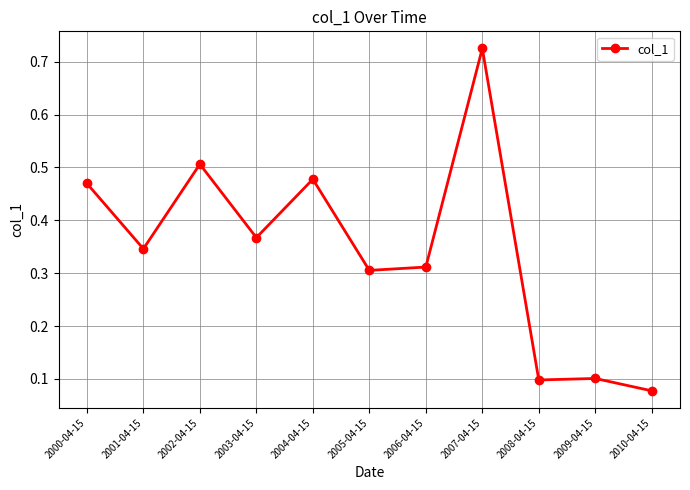

Which category has the highest value across all series?

2007-04-15